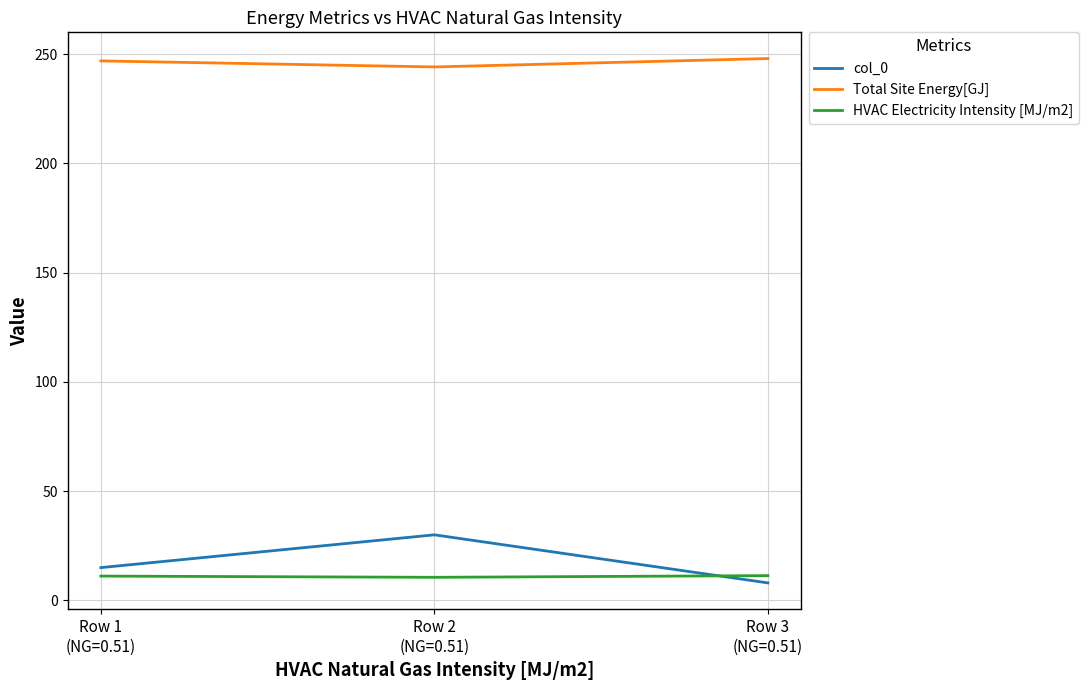

What position from the left is Row 1
(NG=0.51)?

1